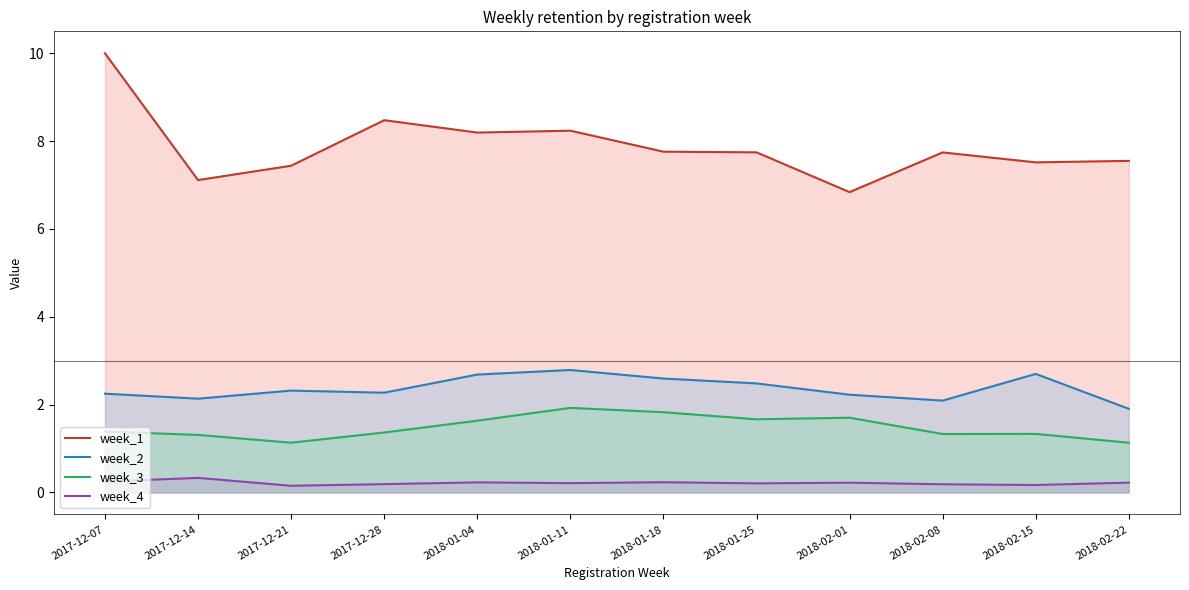

Is the value of week_2 at 2017-12-14 greater than the value of week_3 at 2018-02-22?

Yes